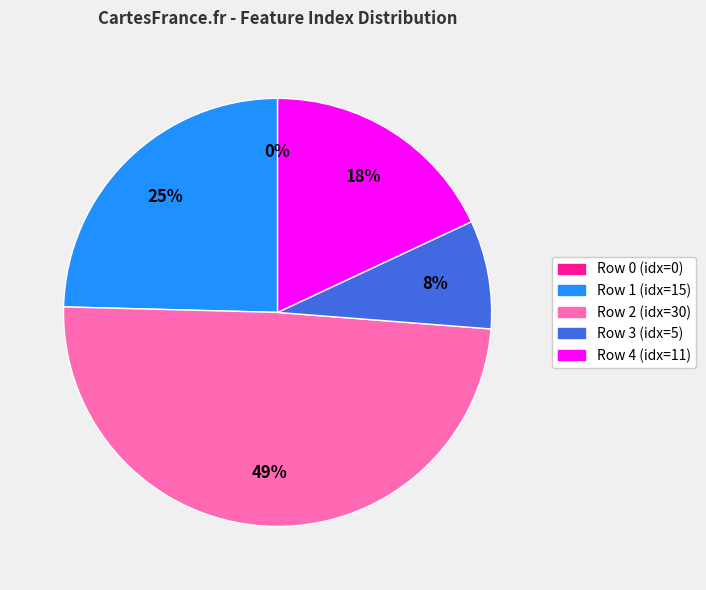

Which has a higher value, 3 or 2?

2